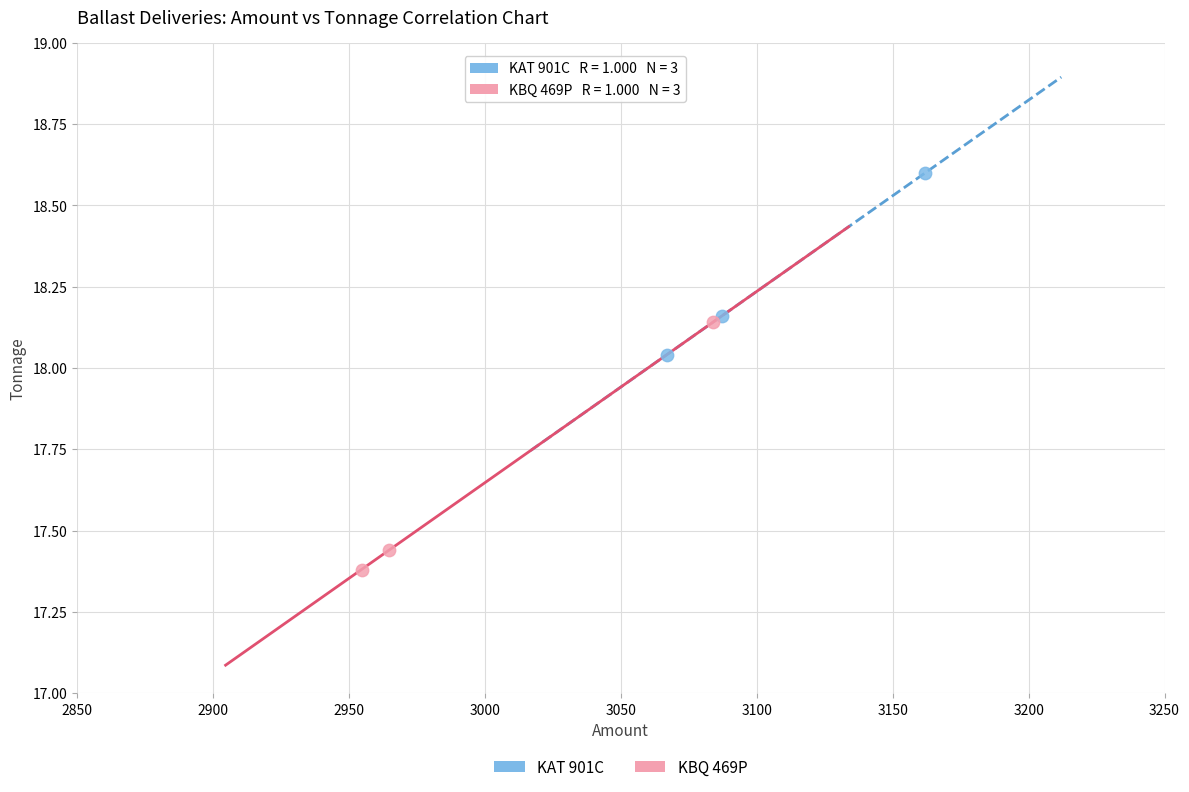

What are all the series names shown in the legend?

KAT 901C, KBQ 469P